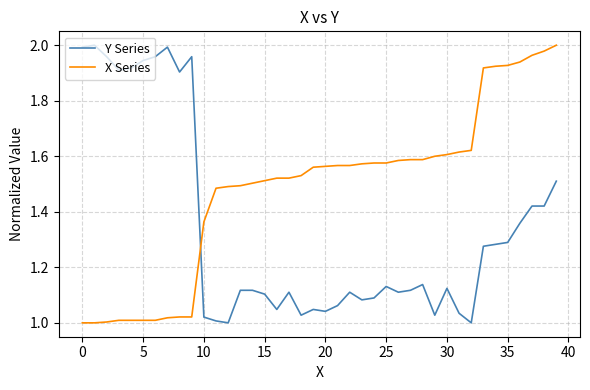

Which series has the largest total across all categories?

X Series